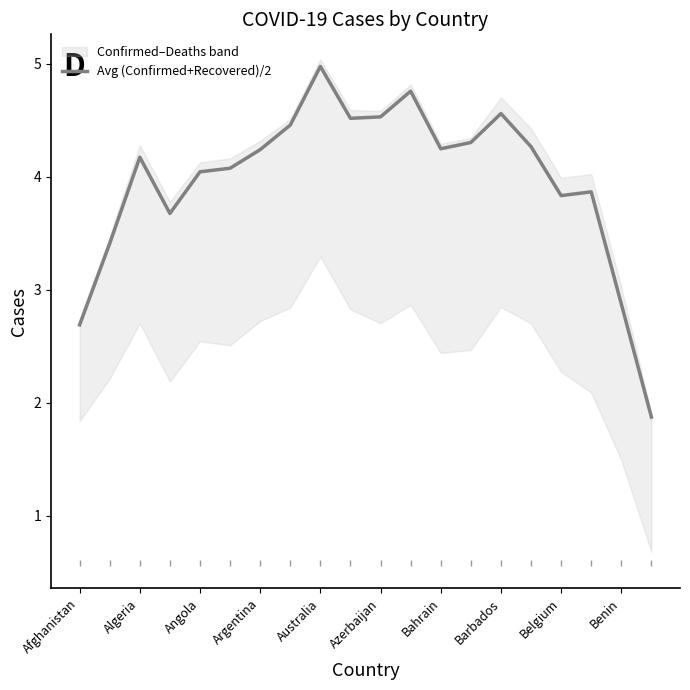

Which category has the highest value in the Avg (Confirmed+Recovered)/2 series?

Australia